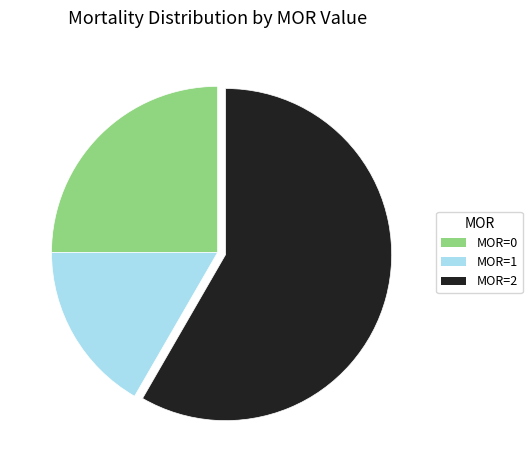

Do MOR=1 and MOR=0 together represent more than half of the pie?

No